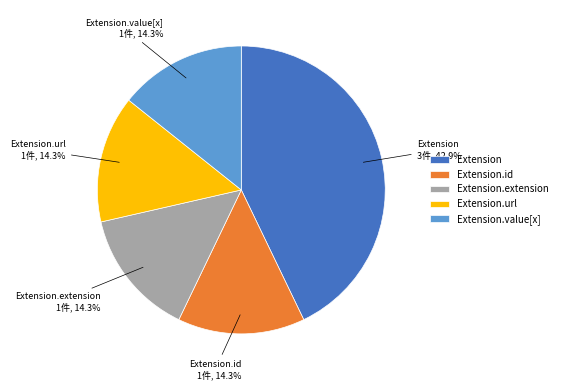

Does Extension.id represent more than half of the total?

No